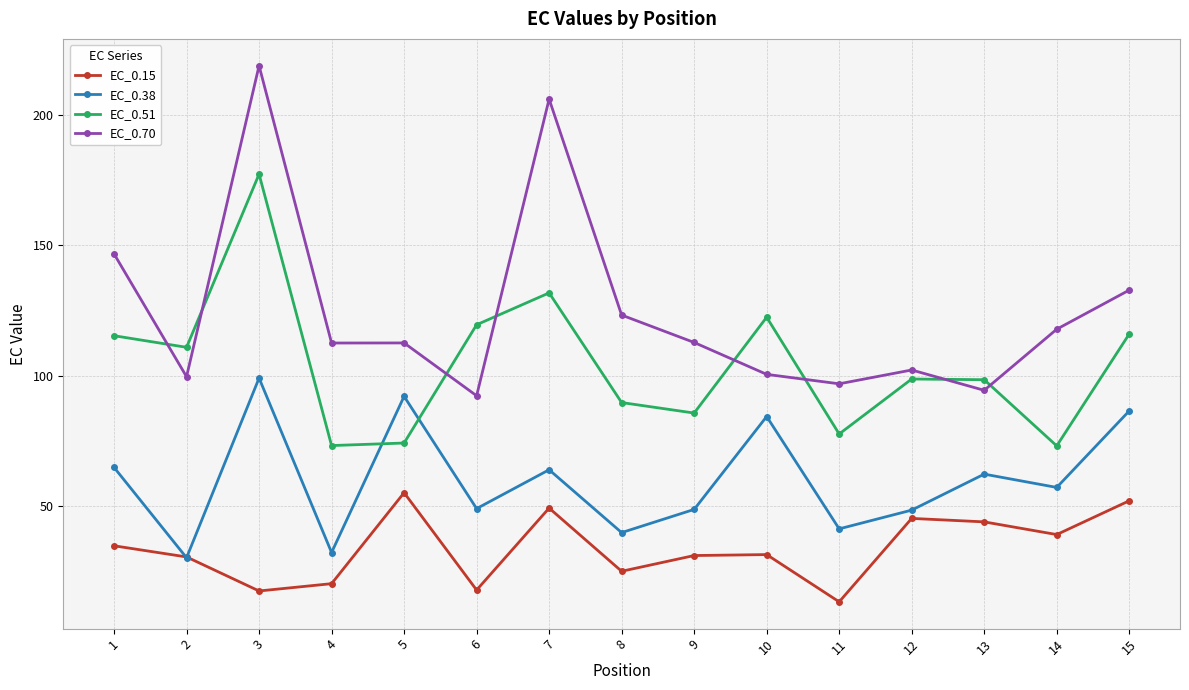

What is the minimum value shown in the chart?

13.2